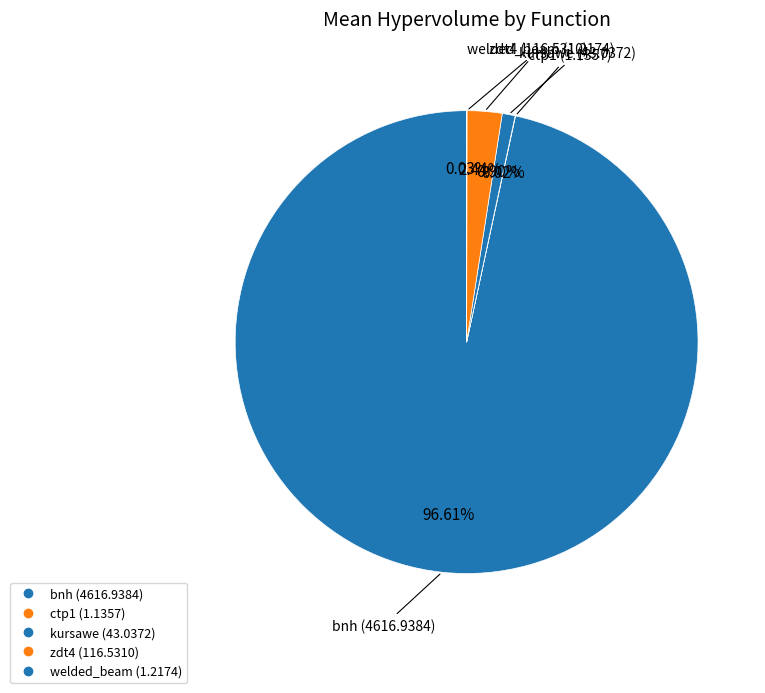

What is the ratio of the value at zdt4 to the value at welded_beam?

95.7